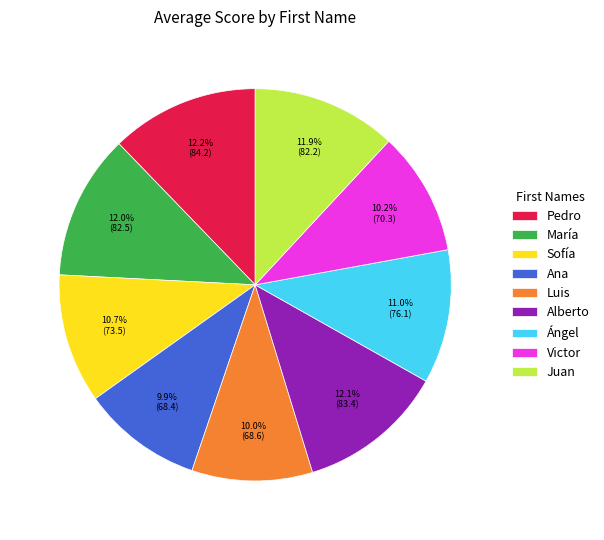

Does Alberto account for over 50% of the chart?

No